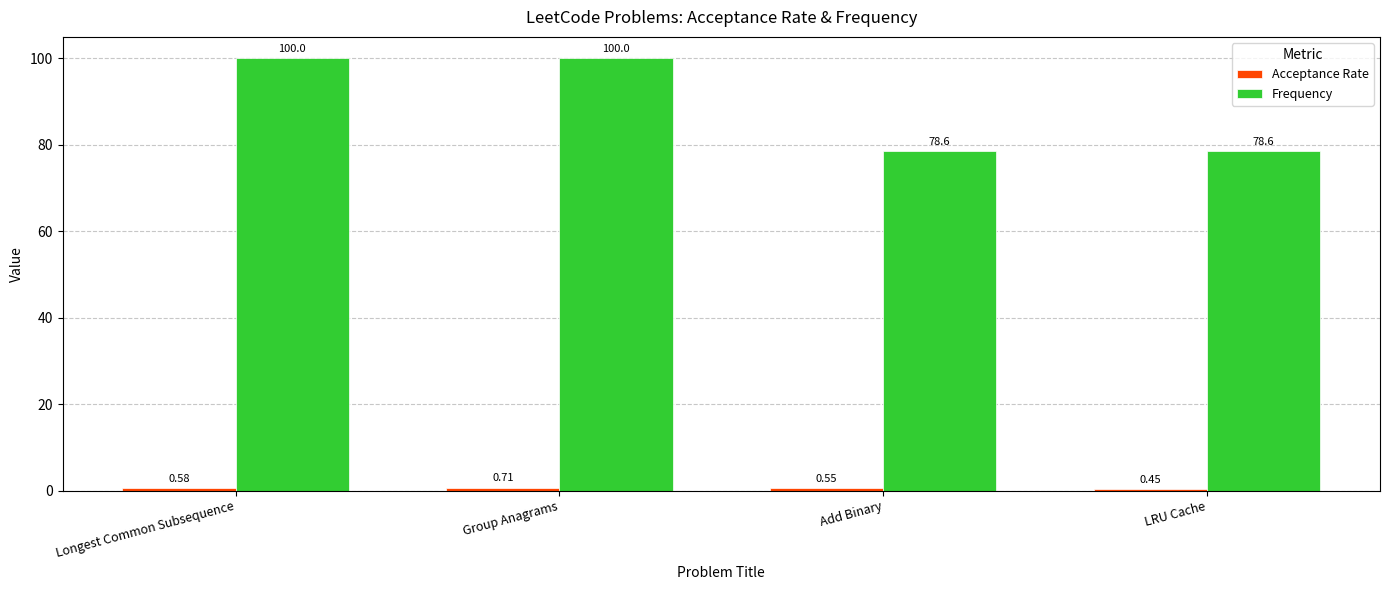

What is the difference between the Frequency values at Add Binary and Group Anagrams?

21.4